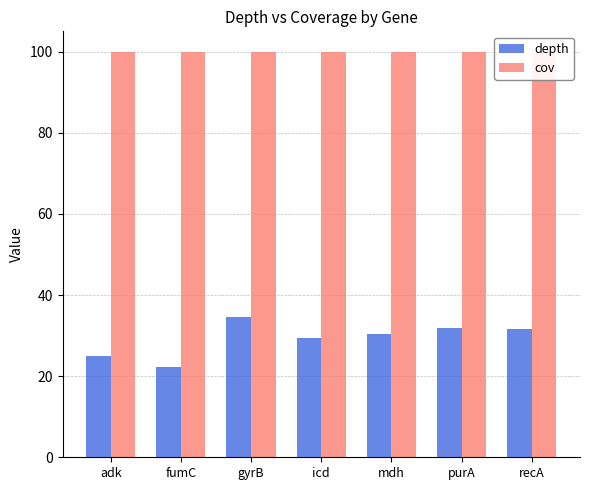

Which series has the largest range (max minus min)?

depth